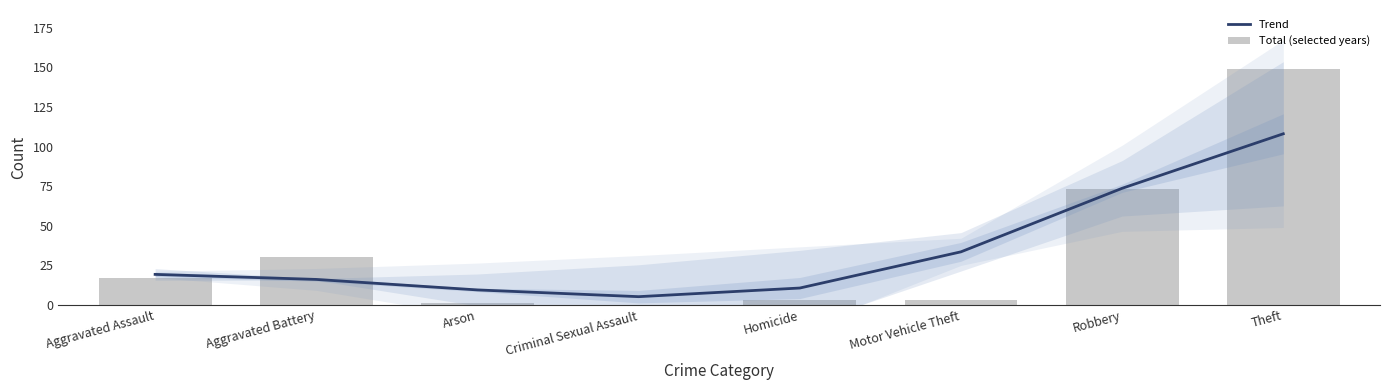

True or false: Total (selected years) has a value of 19.9 at Aggravated Battery.

False